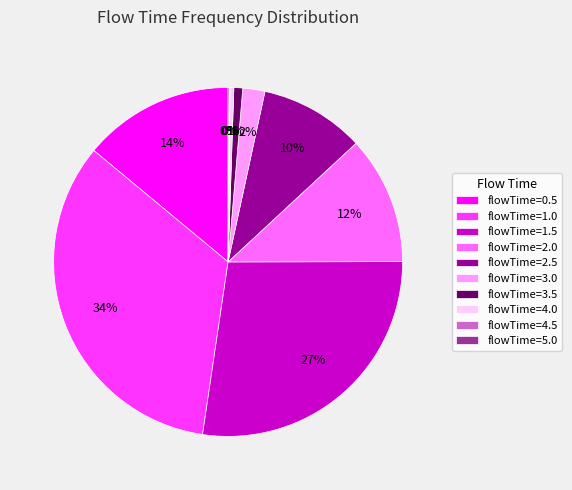

Does any single category account for the majority?

No